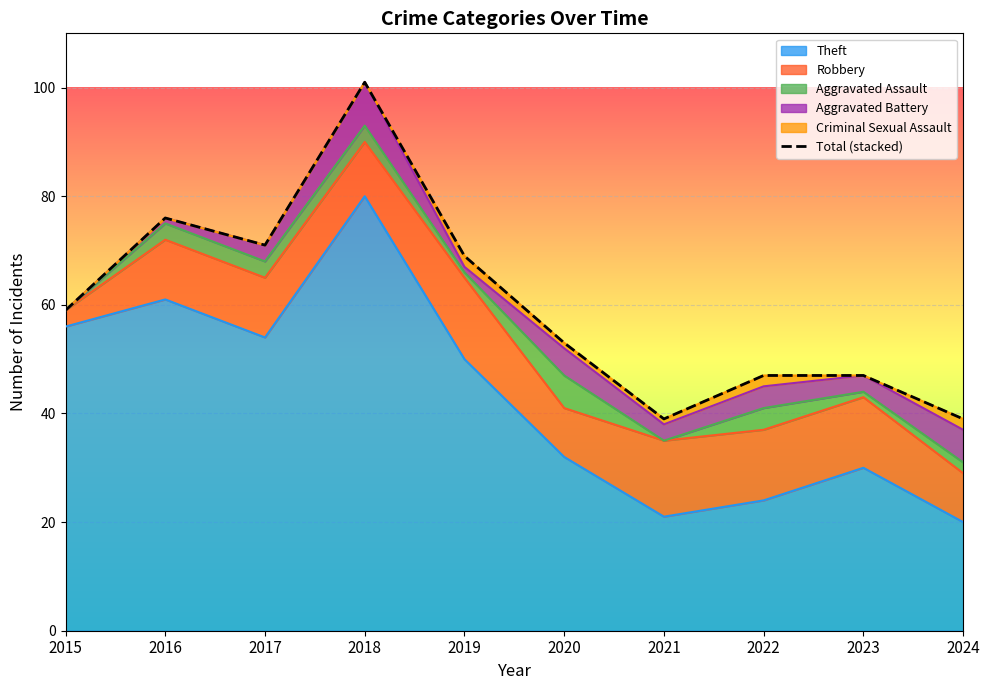

Count the number of categories in the chart.

10